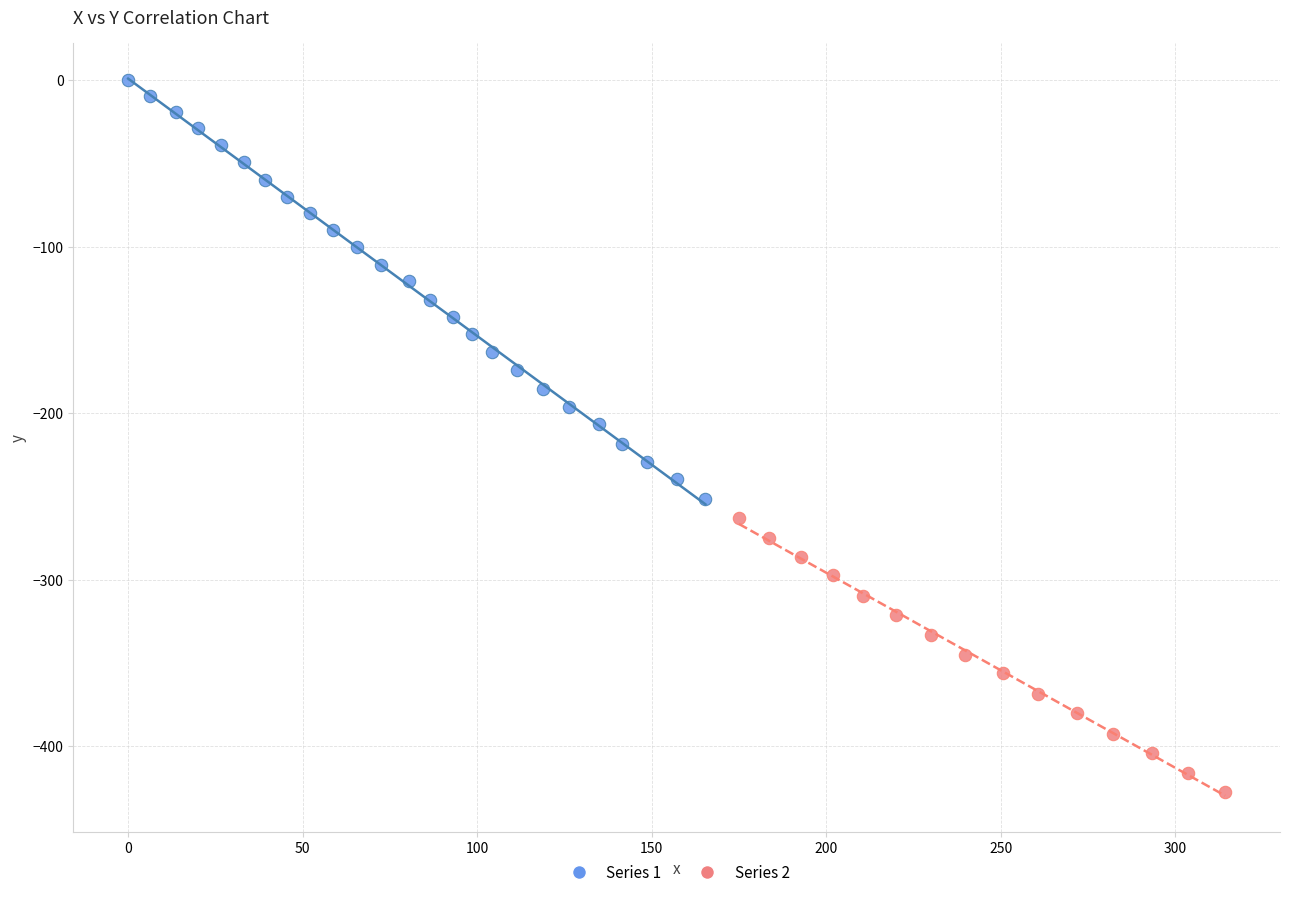

Which series has the widest spread of Y values?

Series 1